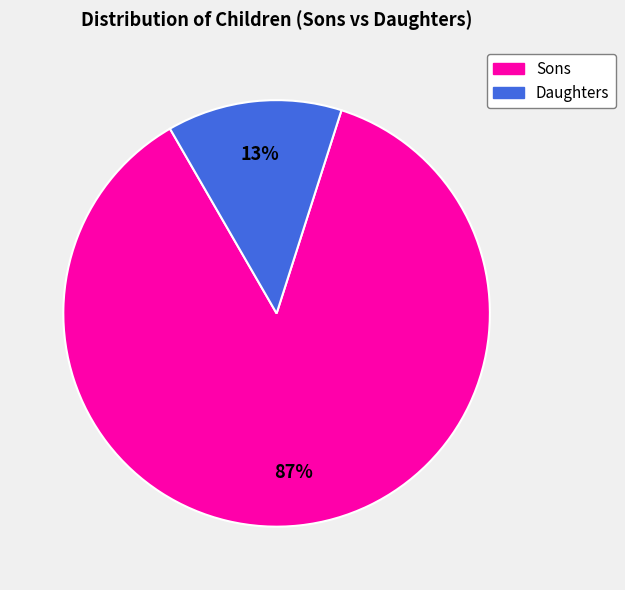

Combined, do Sons and Daughters account for over 50%?

Yes